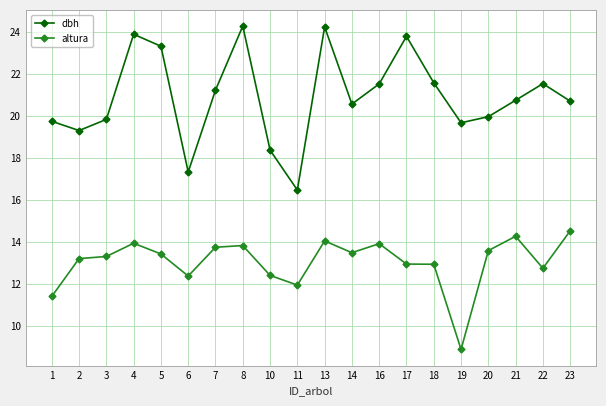

Which category has the highest value in the altura series?

23